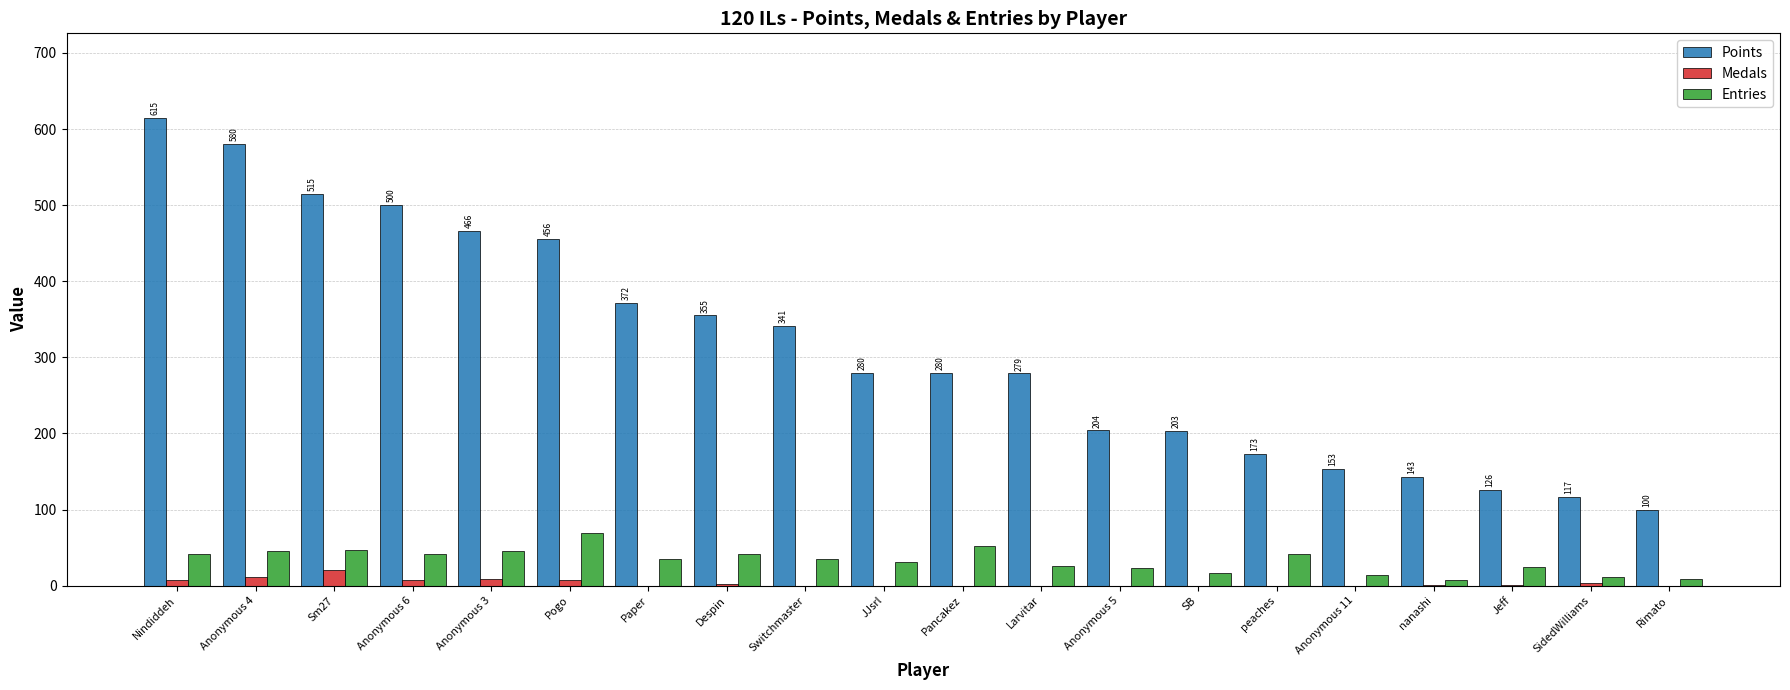

What is the highest value of the Points series?

615